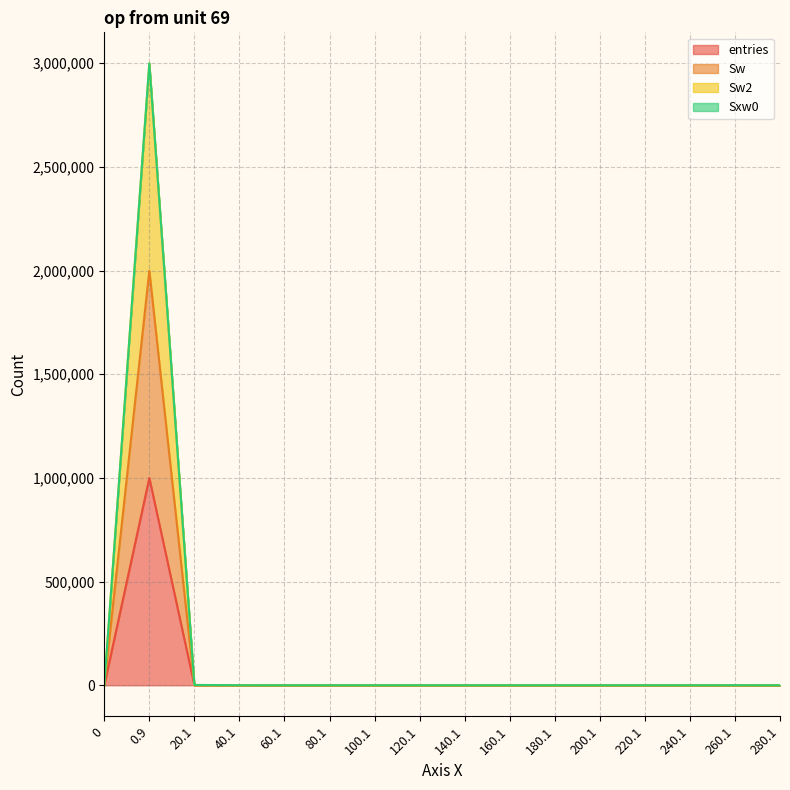

What is the sum of all Sw2 values?

3000000